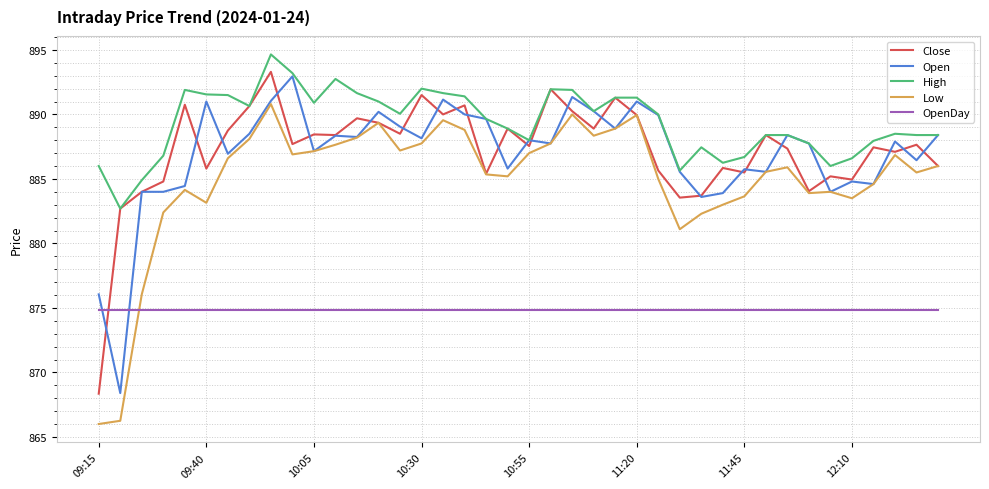

Which series has the largest total across all categories?

High